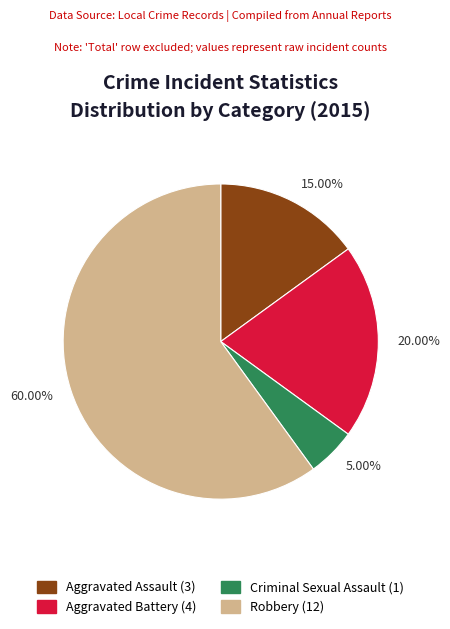

Between Robbery and Aggravated Battery, which is larger?

Robbery